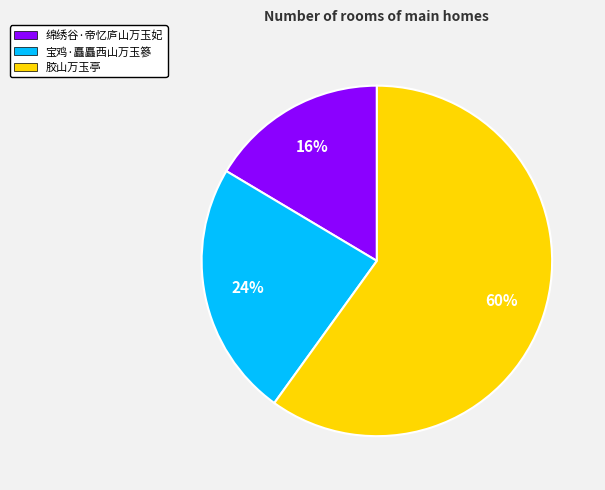

Which slice is the smallest?

绵绣谷·帝忆庐山万玉妃